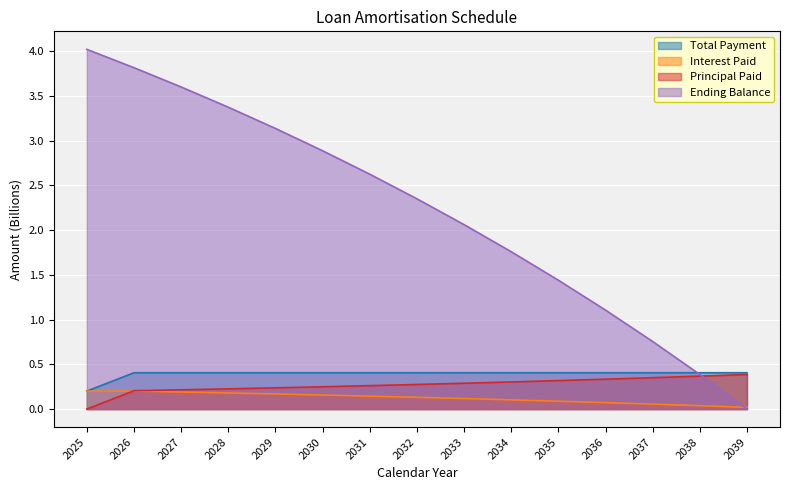

Which has a higher value, 2031 or 2035?

2031